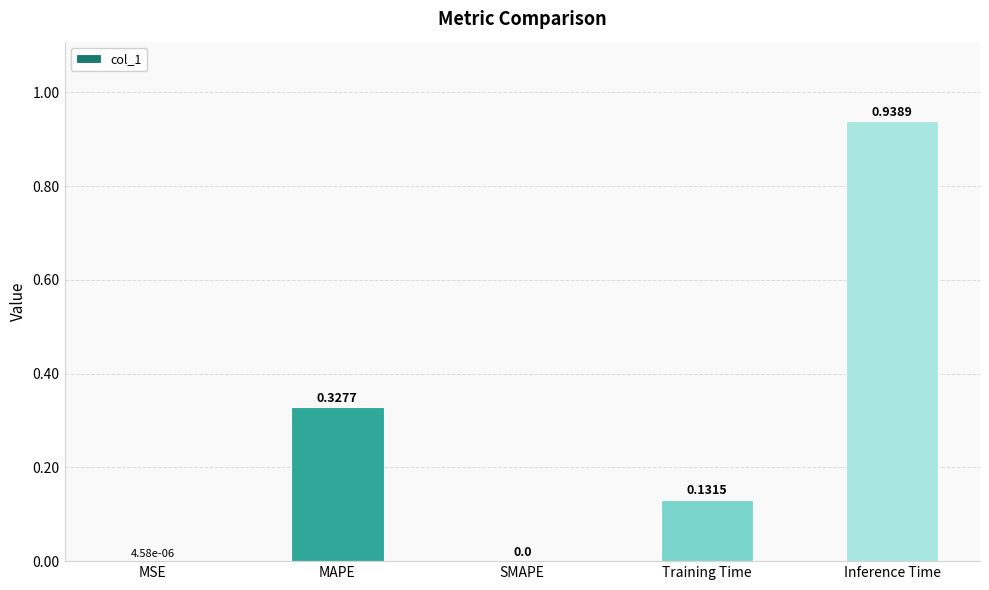

What is the sum of all values?

1.4